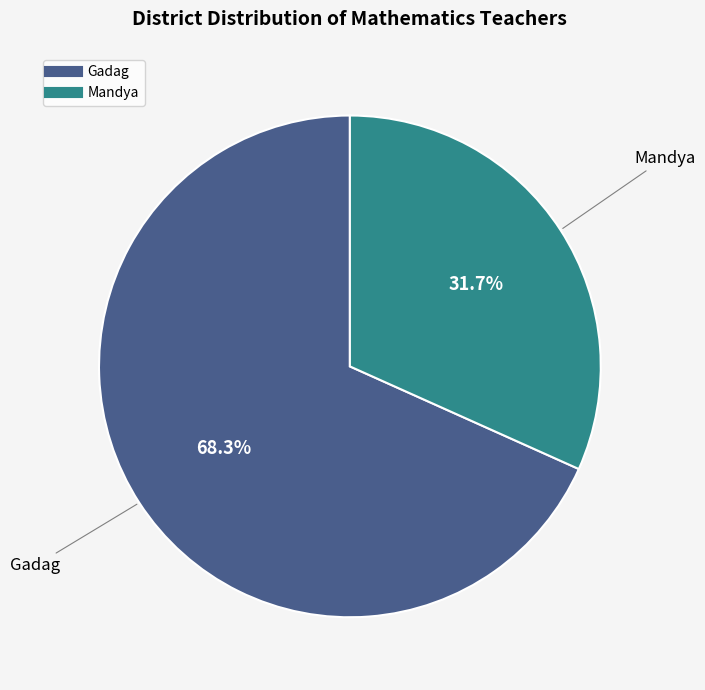

Is the sum of Gadag and Mandya greater than half?

Yes